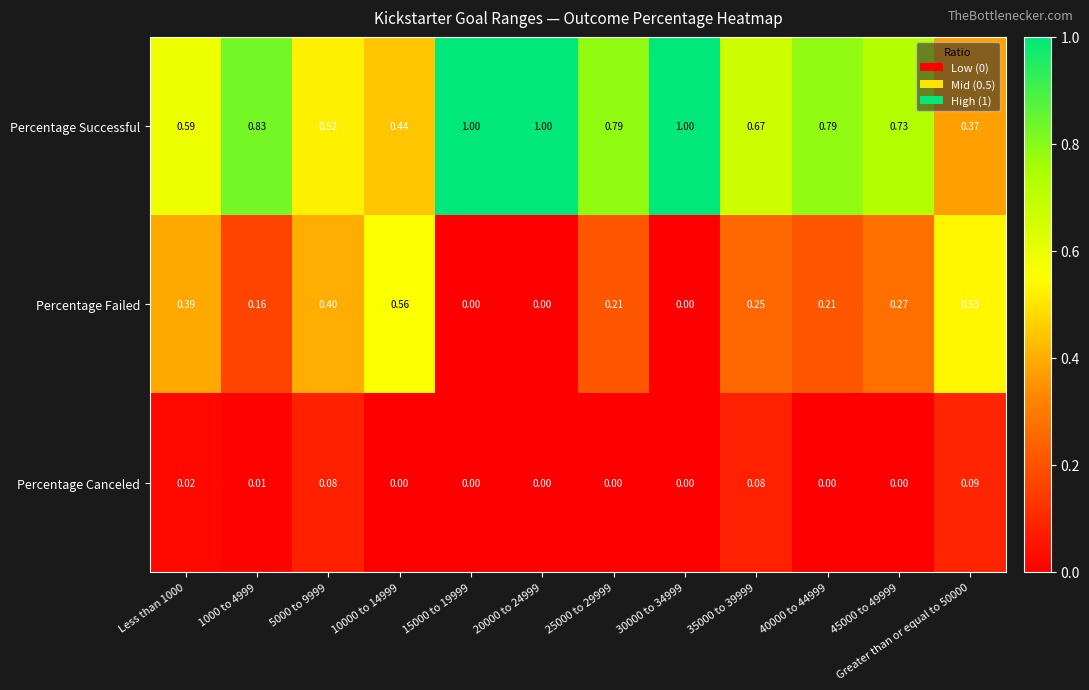

Which series has the largest total across all categories?

Percentage Successful